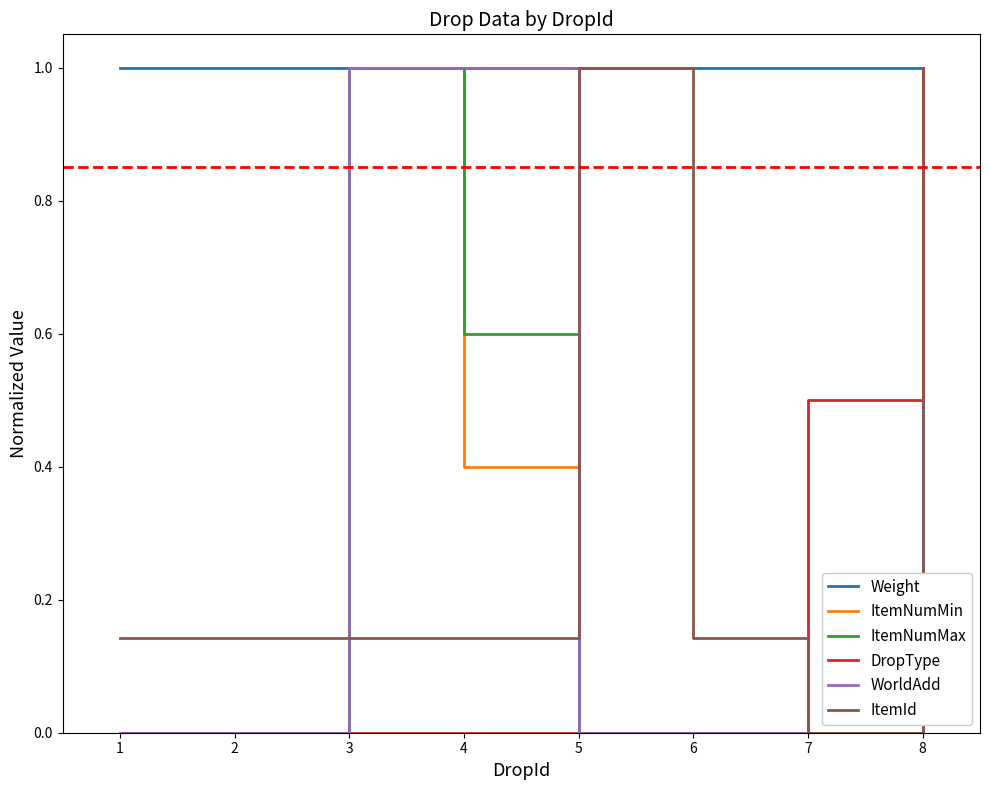

What are all the series names shown in the legend?

Weight, ItemNumMin, ItemNumMax, DropType, WorldAdd, ItemId